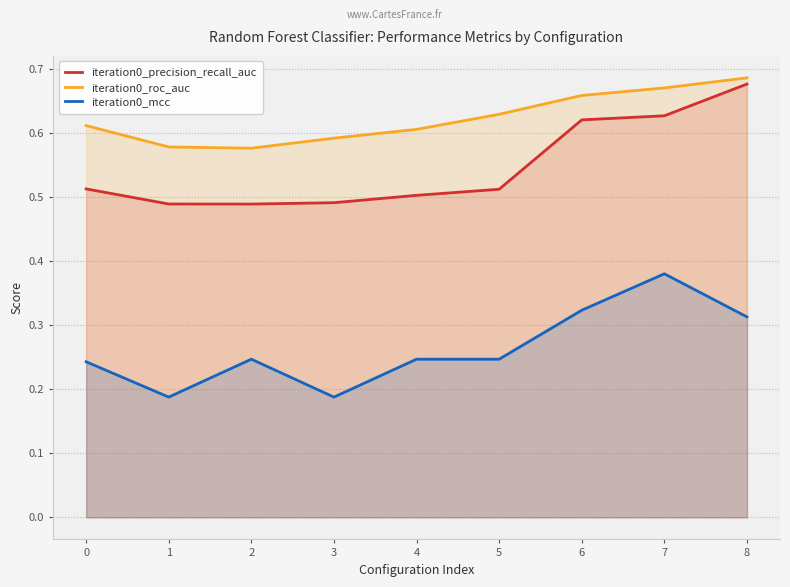

What is the sum of the iteration0_roc_auc values at 7 and 8?

1.4